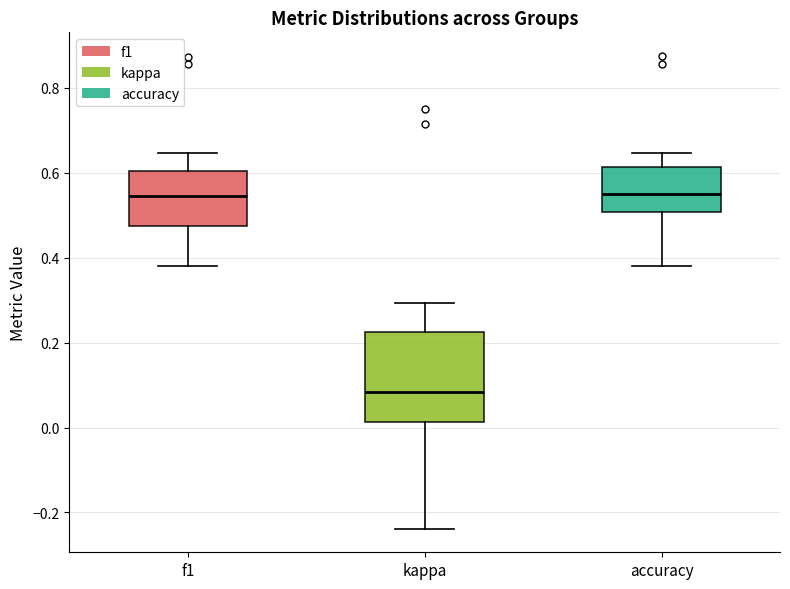

Reading left to right, transcribe this box plot: for each box, give where its median line is, the range the box spans, and where its two whiskers end, as read against the y-axis. The values are not printed on the chart, so give them approximately, as read against the axis.

f1: median 0.54, box 0.48 to 0.60, whiskers 0.38 to 0.64
kappa: median 0.08, box 0.02 to 0.22, whiskers -0.24 to 0.30
accuracy: median 0.56, box 0.50 to 0.62, whiskers 0.38 to 0.64